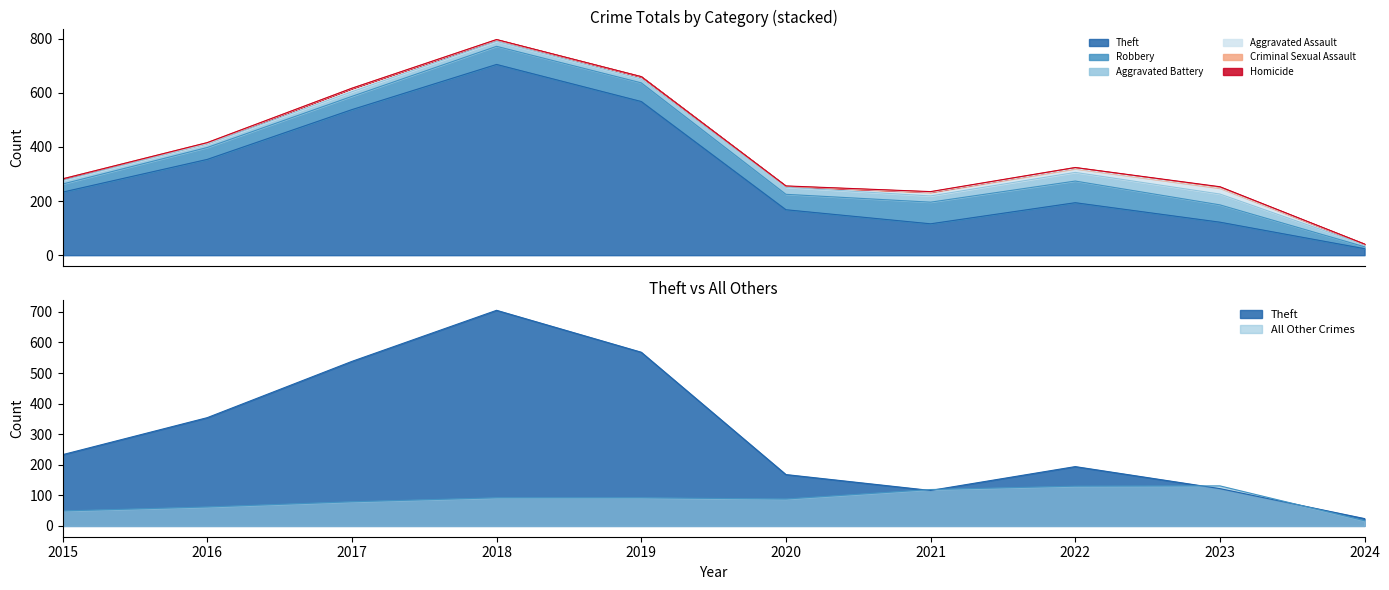

Which series has the largest total across all categories?

Theft